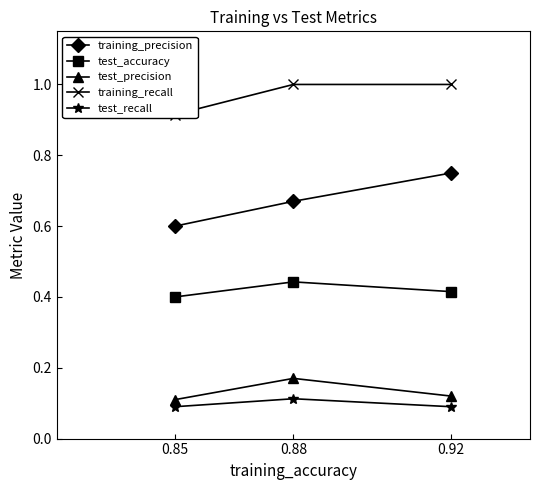

Between 0.92 and 0.85, which is larger?

0.92